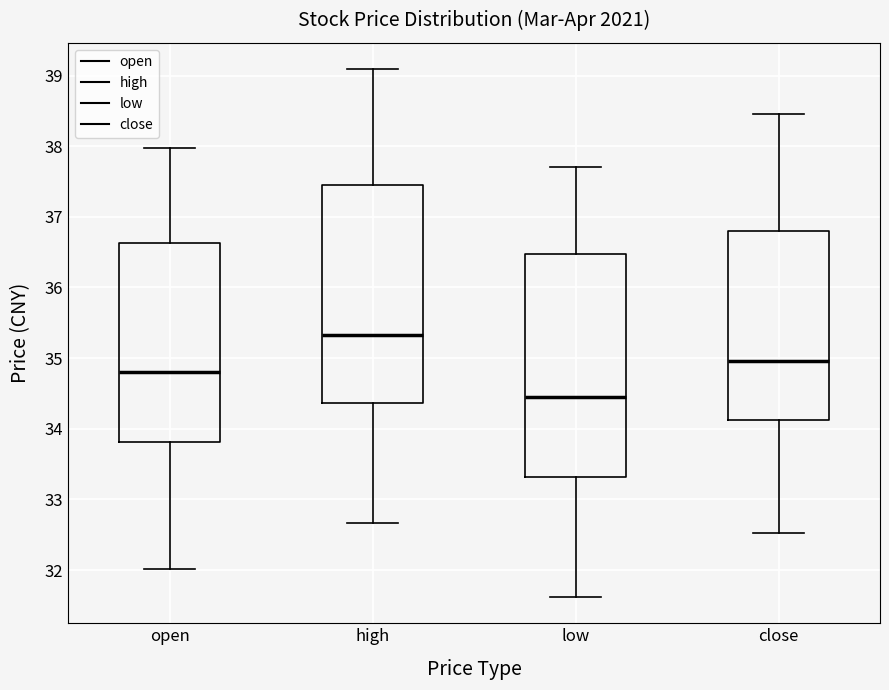

Reading left to right, transcribe this box plot: for each box, give where its median line is, the range the box spans, and where its two whiskers end, as read against the y-axis. The values are not printed on the chart, so give them approximately, as read against the axis.

open: median 34.8, box 33.8 to 36.6, whiskers 32.0 to 38.0
high: median 35.3, box 34.4 to 37.5, whiskers 32.7 to 39.1
low: median 34.5, box 33.3 to 36.5, whiskers 31.6 to 37.7
close: median 35.0, box 34.1 to 36.8, whiskers 32.5 to 38.5